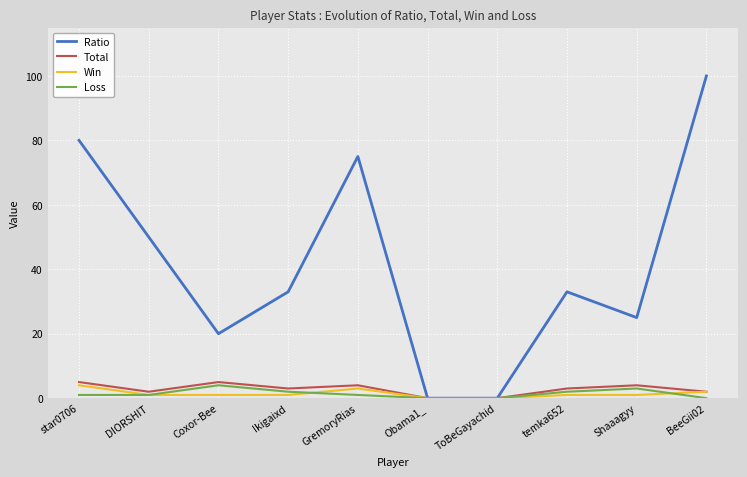

Between DIORSHIT and GremoryRias, which series saw the biggest shift?

Ratio